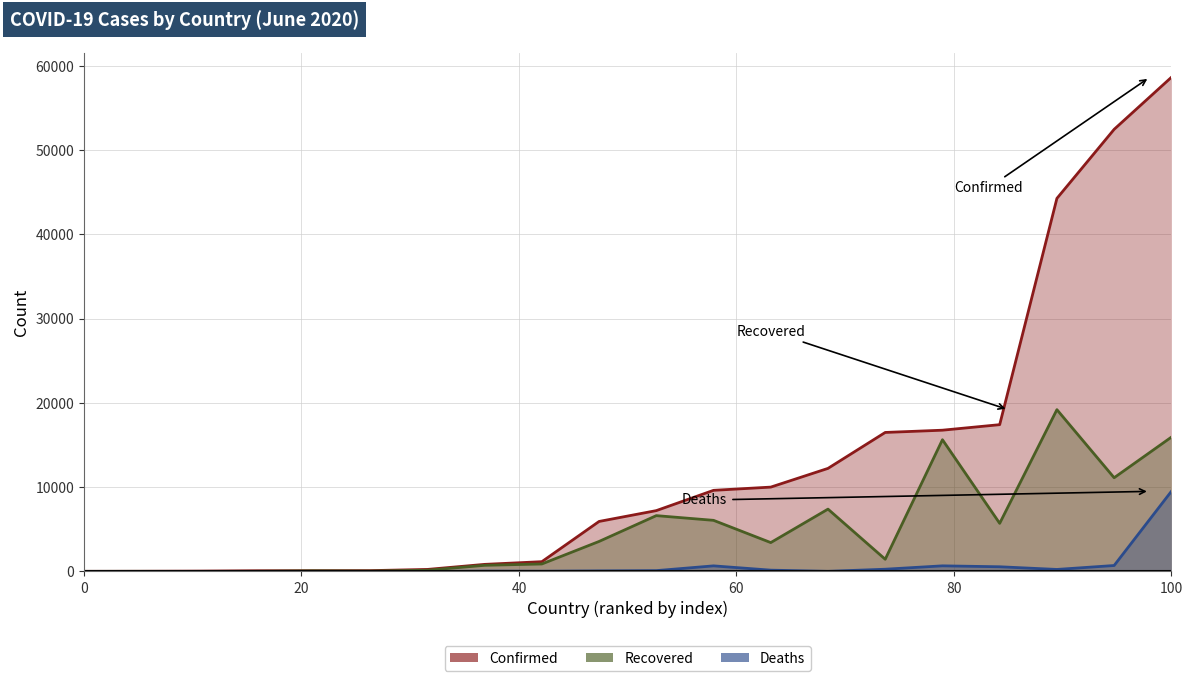

Which series has the largest range (max minus min)?

Confirmed